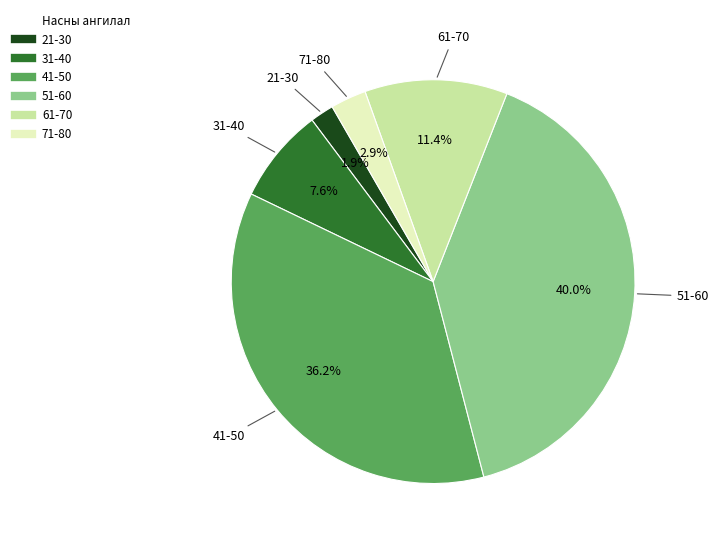

How many slices are in this pie chart?

6